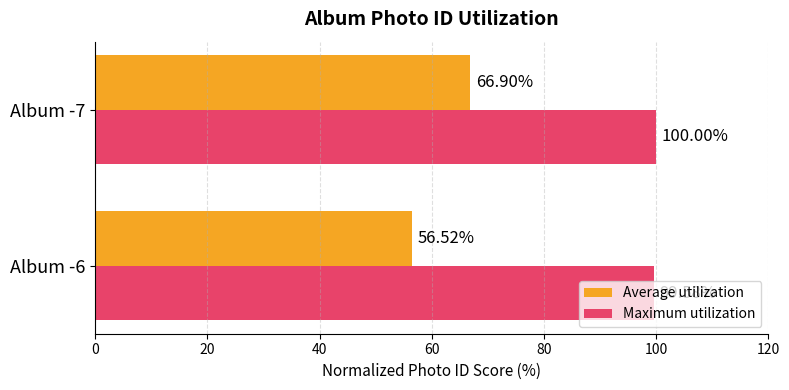

List the series in order of their overall mean, highest first.

Maximum utilization, Average utilization